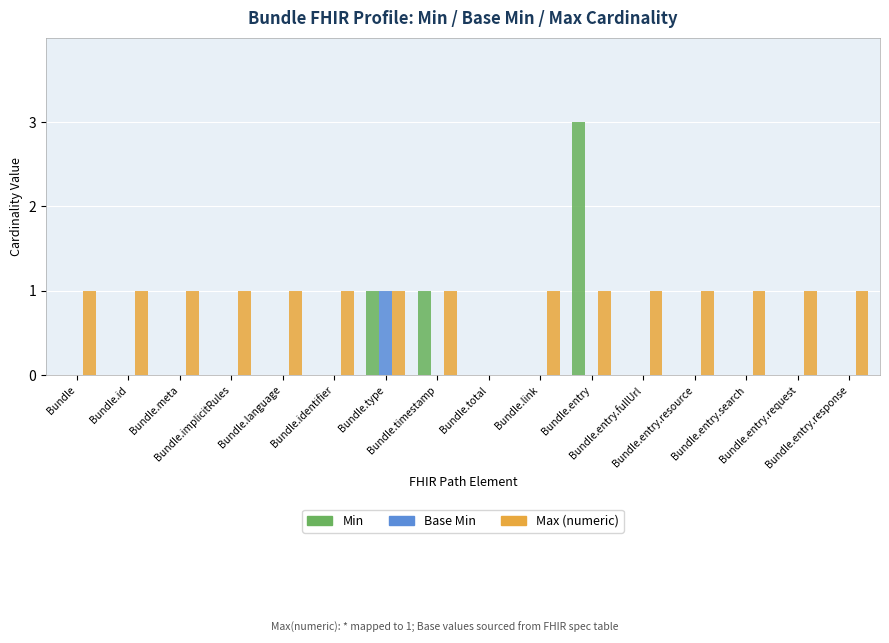

What is the highest value of the Min series?

3